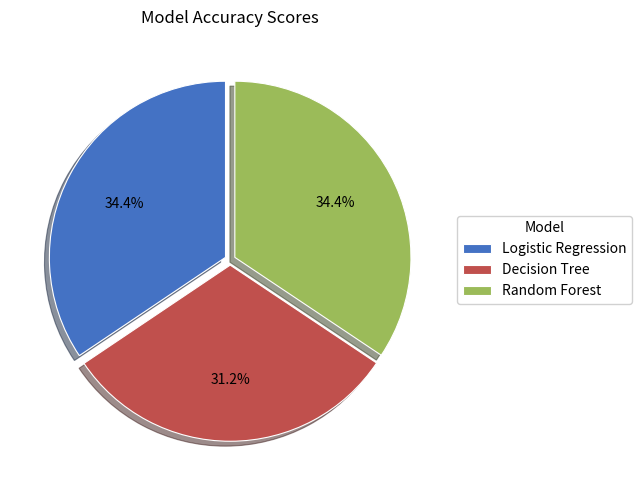

Which category has the smallest portion of the pie?

Decision Tree